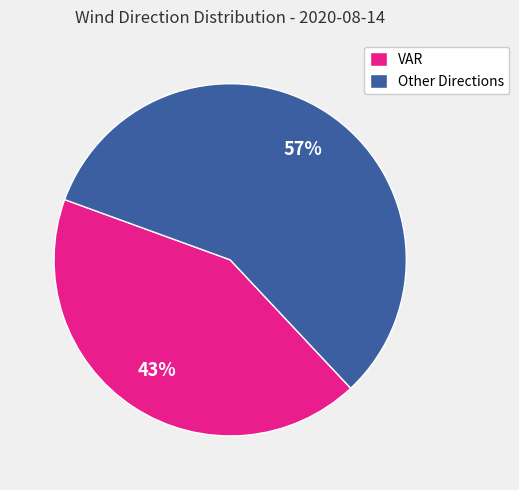

True or false: Other Directions accounts for 69% of the total.

False